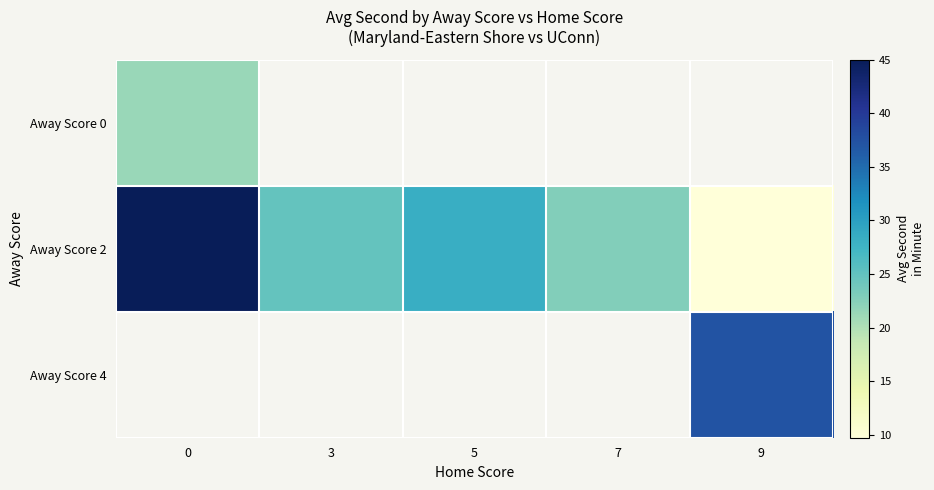

Between 0 and 3, which series saw the biggest shift?

Away Score 2